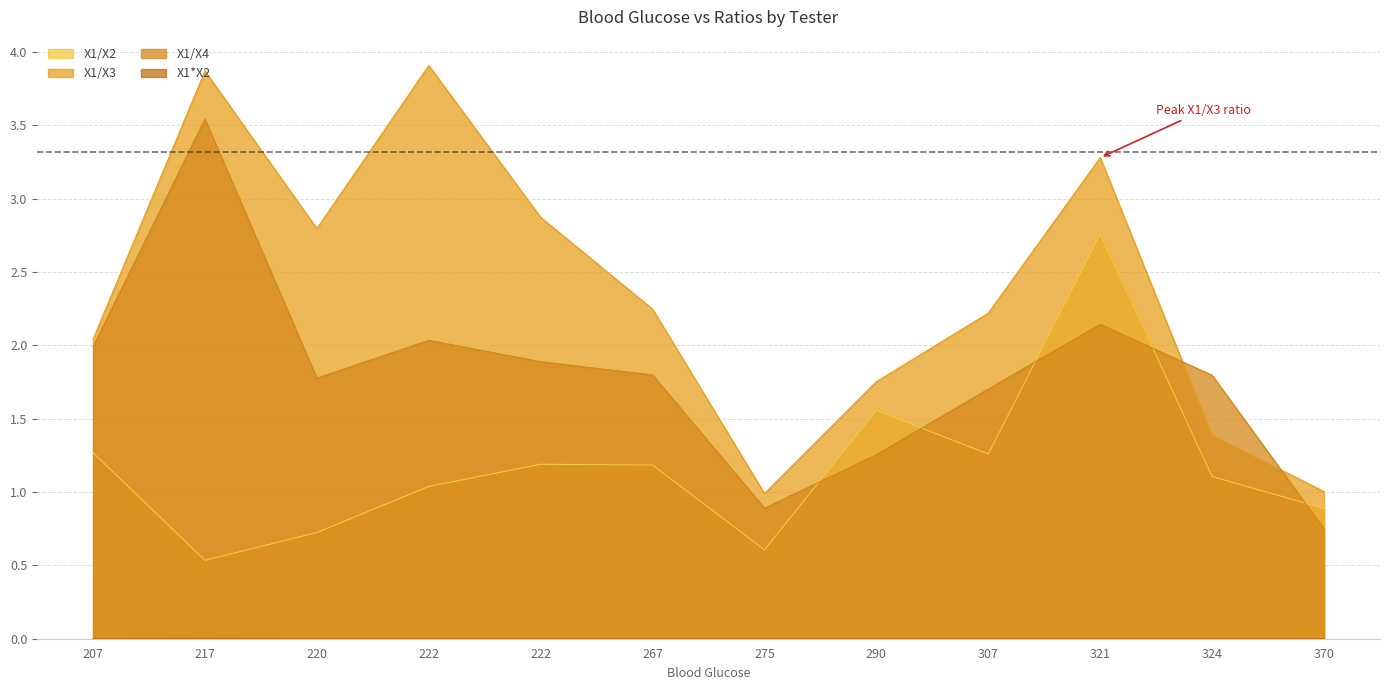

In X1/X4, how many points are higher than both neighbors (excluding endpoints)?

3